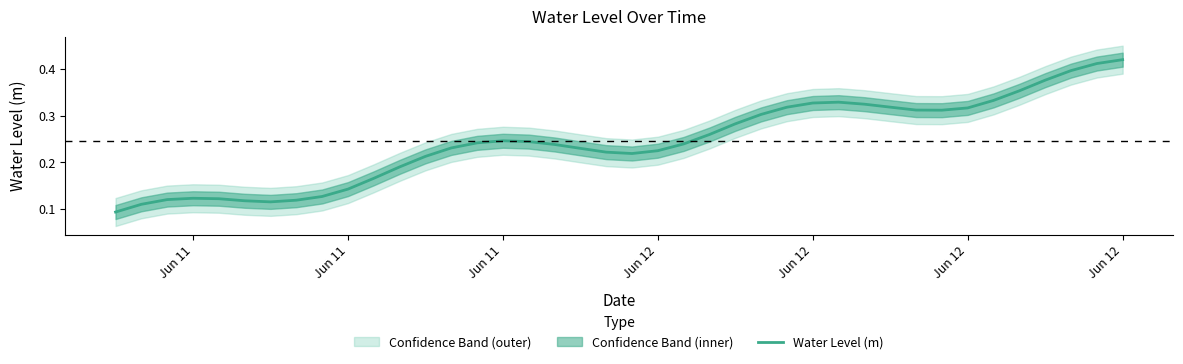

Does the chart display data point markers on the line(s)?

No